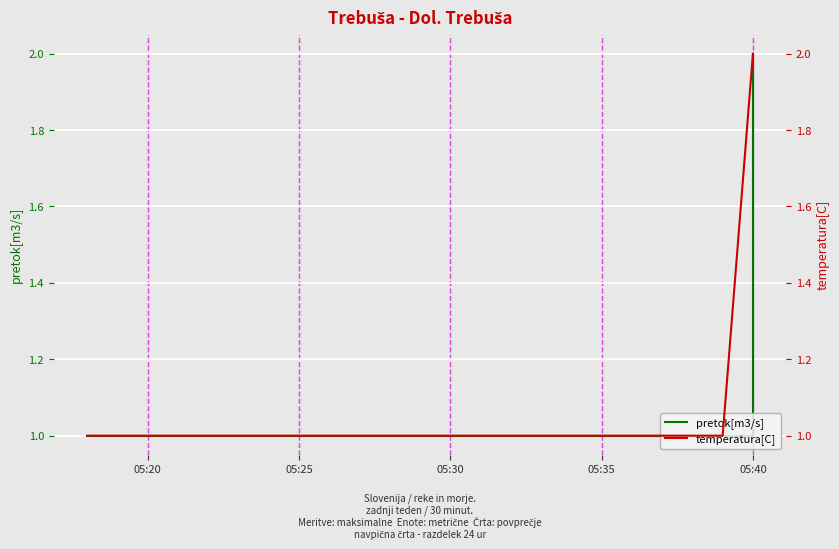

Is the value of temperatura[C] at 05:25 greater than the value of pretok[m3/s] at 05:30?

No